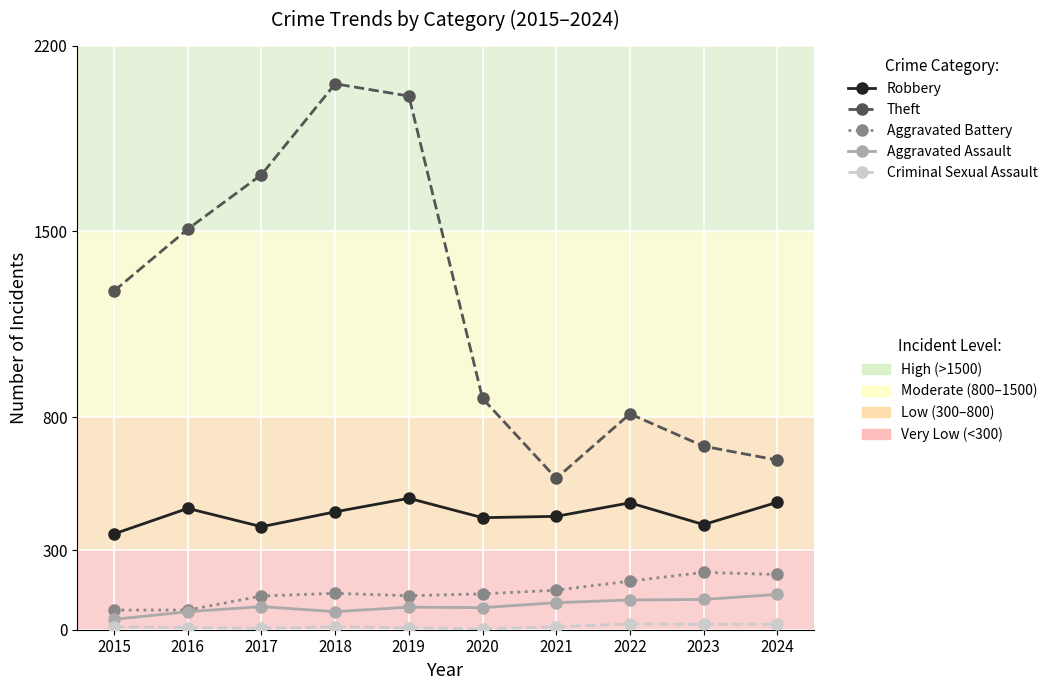

What is the maximum value shown in the chart?

2056